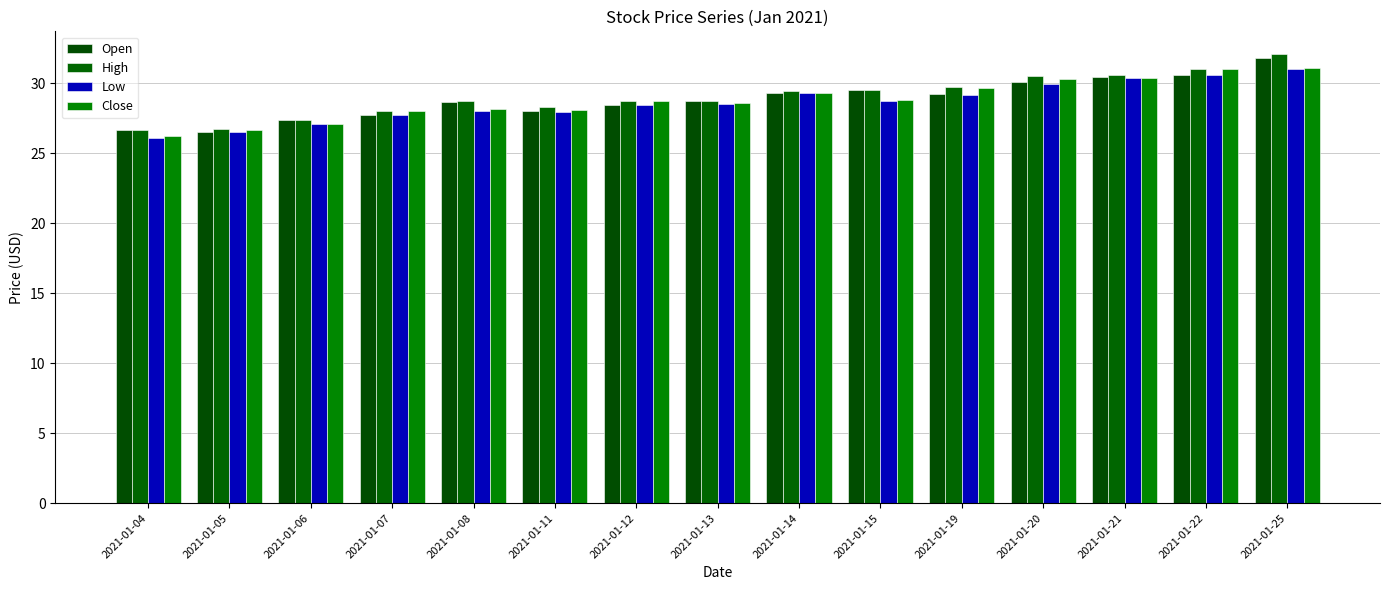

What is the maximum value for Close?

31.1